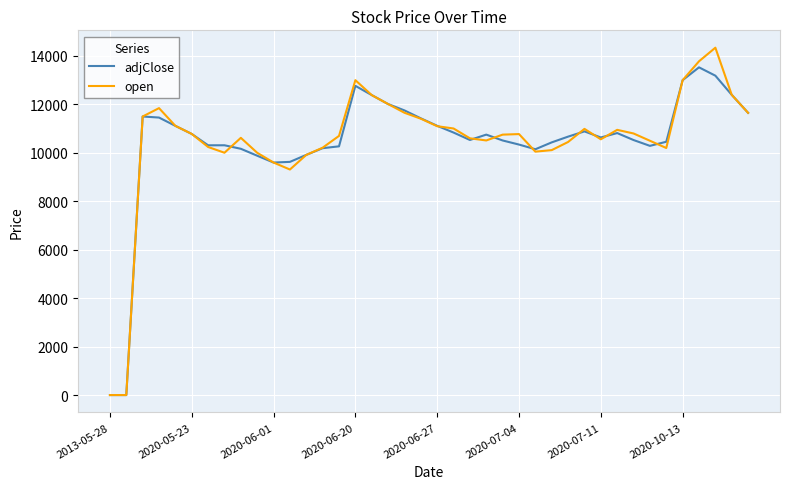

What is the maximum value shown in the chart?

14341